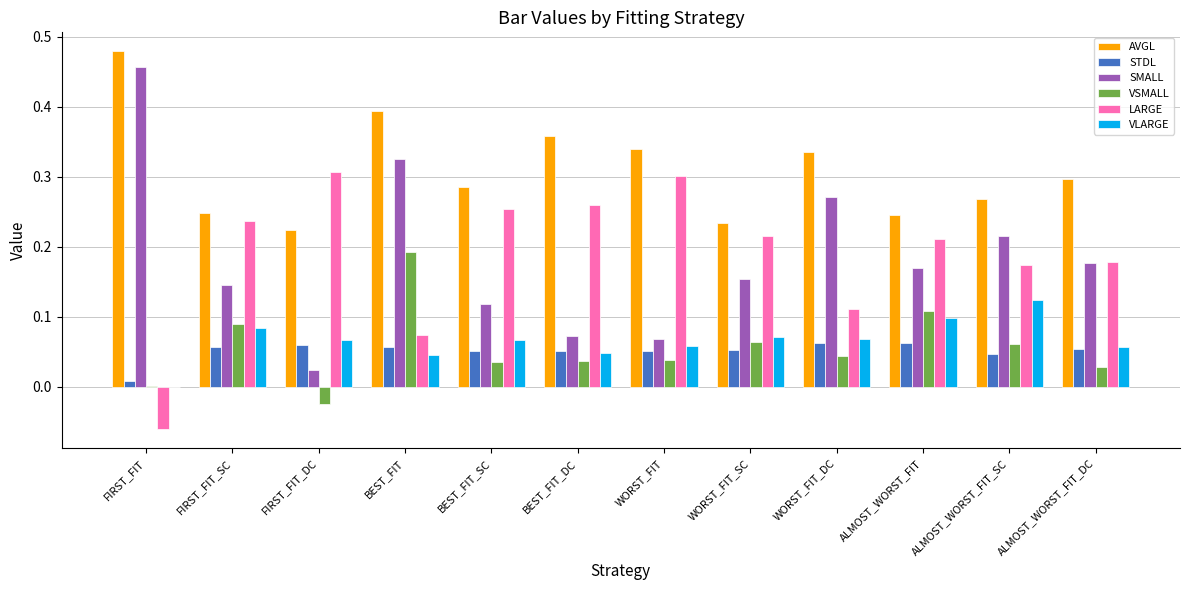

Where is VSMALL nearest to the value 0?

FIRST_FIT